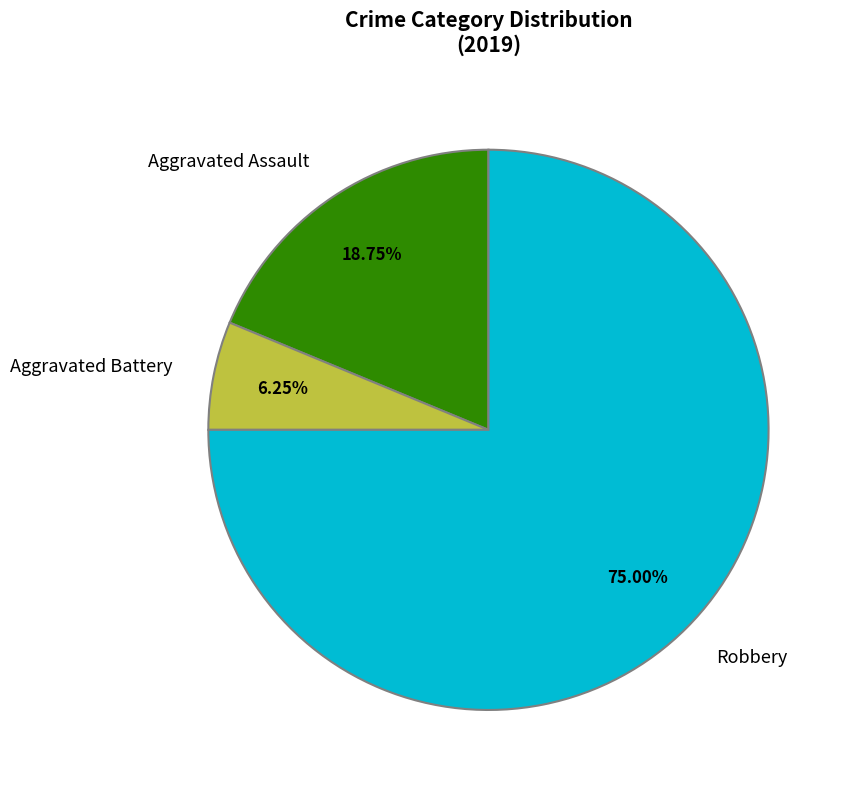

True or false: Robbery accounts for 65% of the total.

False